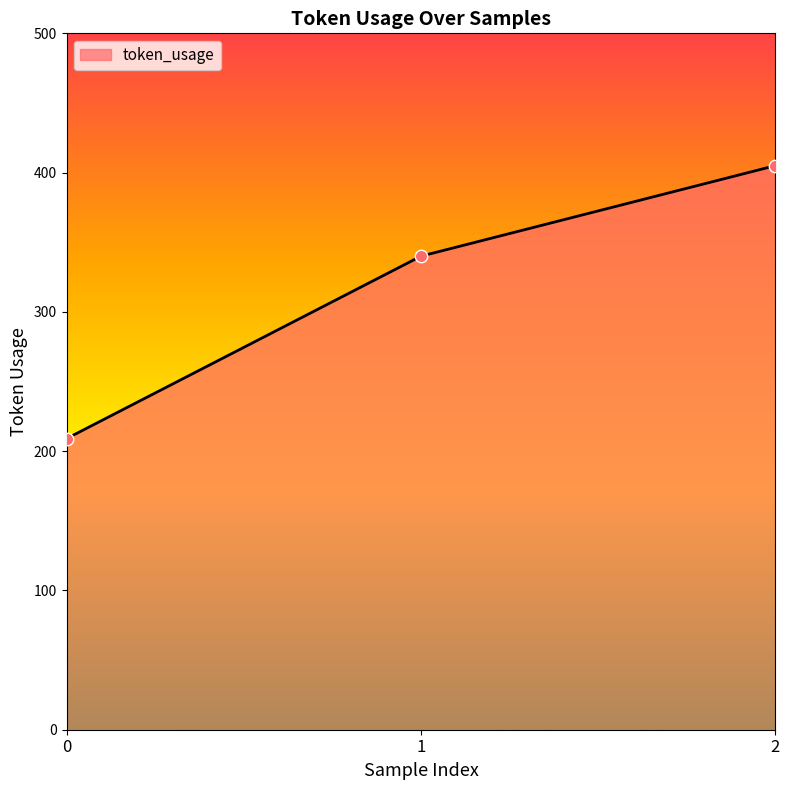

What is the change in value from 1 to 2?

+65